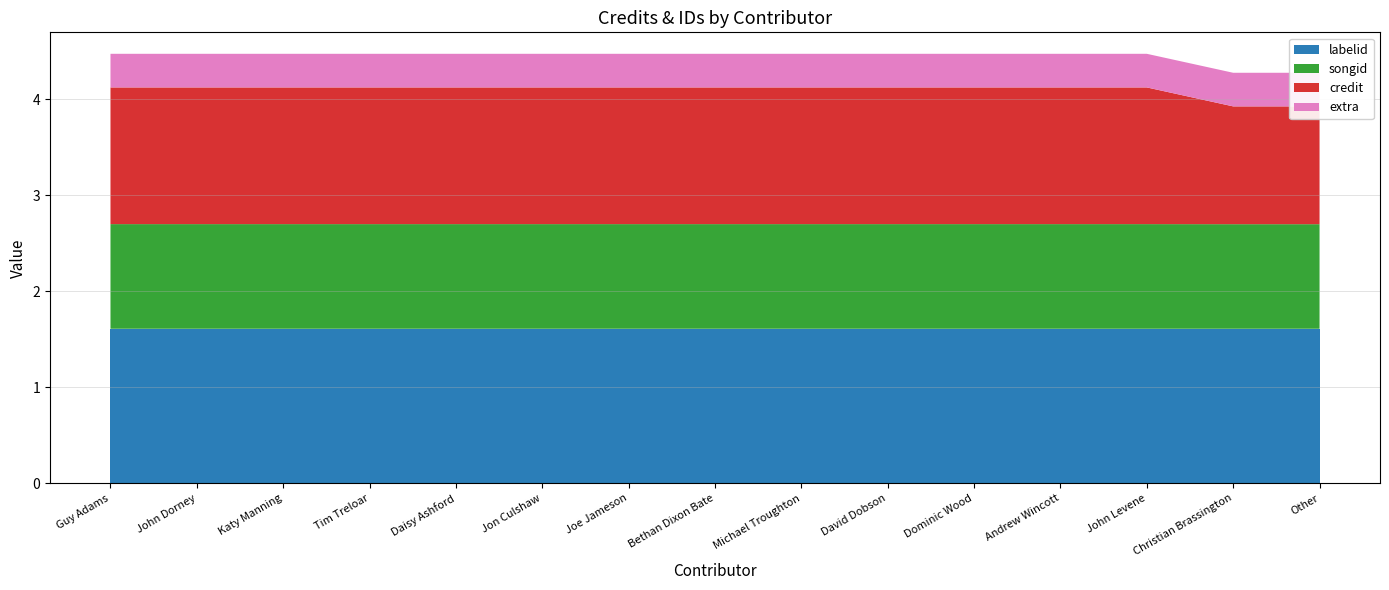

Reading right to left, transcribe all the data shown in this chart.

credit: Other=2453530	Christian Brassington=2453530	John Levene=2453530	Andrew Wincott=2453530	Dominic Wood=2453530	David Dobson=2847070	Michael Troughton=2847070	Bethan Dixon Bate=2847070	Joe Jameson=2847070	Jon Culshaw=2847070	Daisy Ashford=2847070	Tim Treloar=2847070	Katy Manning=2847070	John Dorney=2847070	Guy Adams=2847070
songid: Other=2178059	Christian Brassington=2178059	John Levene=2178059	Andrew Wincott=2178059	Dominic Wood=2178059	David Dobson=2179425	Michael Troughton=2179425	Bethan Dixon Bate=2179425	Joe Jameson=2179425	Jon Culshaw=2179425	Daisy Ashford=2179425	Tim Treloar=2179425	Katy Manning=2179425	John Dorney=2179425	Guy Adams=2179425
labelid: Other=16092	Christian Brassington=16092	John Levene=16092	Andrew Wincott=16092	Dominic Wood=16092	David Dobson=16092	Michael Troughton=16092	Bethan Dixon Bate=16092	Joe Jameson=16092	Jon Culshaw=16092	Daisy Ashford=16092	Tim Treloar=16092	Katy Manning=16092	John Dorney=16092	Guy Adams=16092